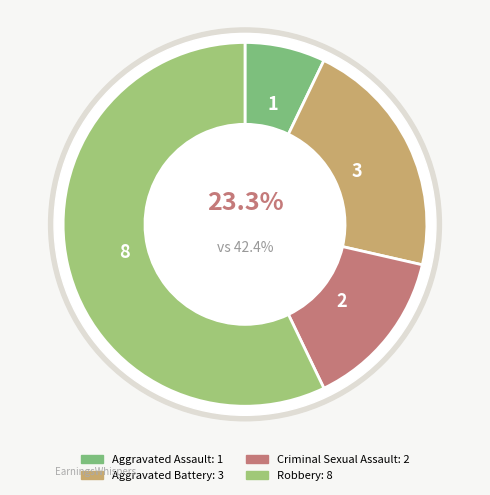

Which slice is the largest?

Robbery